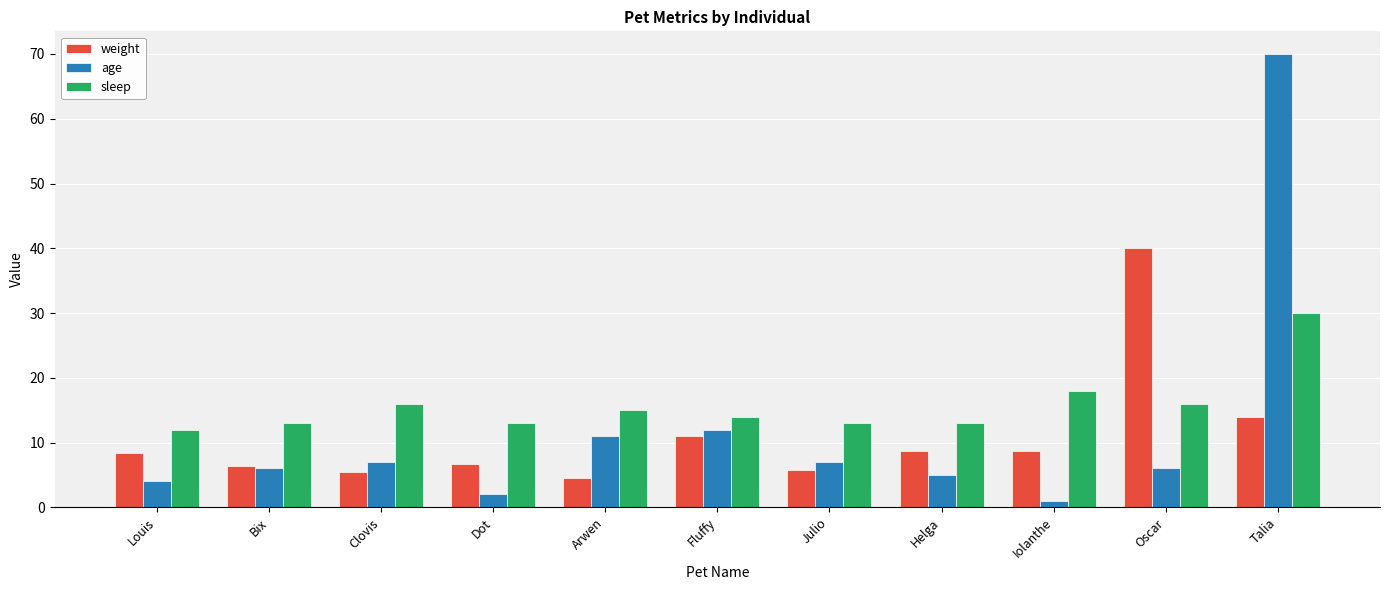

Which series has the widest spread of values?

age